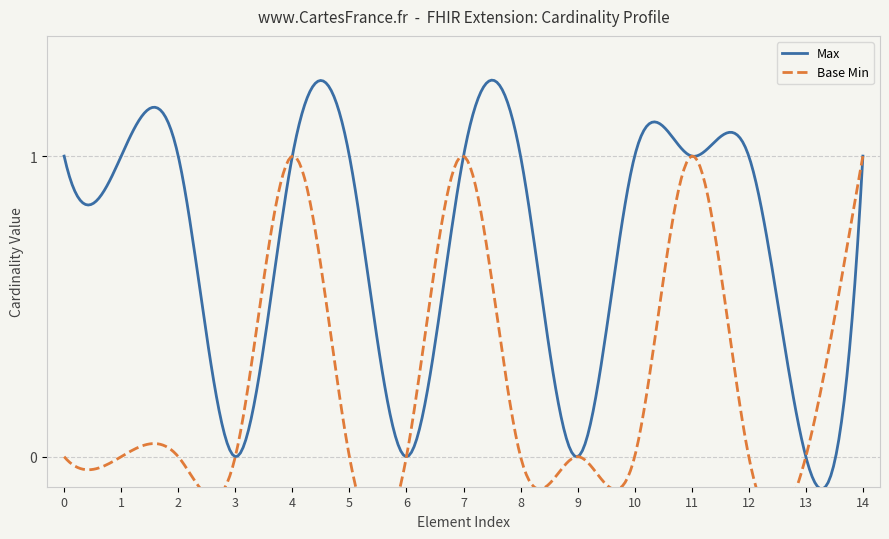

True or false: Base Min and Max cross at least once.

False